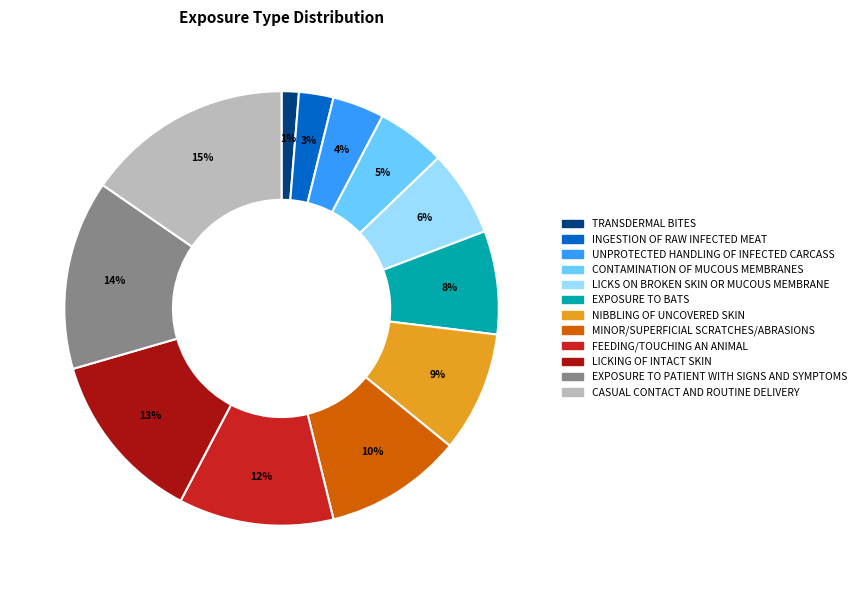

What is the ratio of the value at EXPOSURE TO PATIENT WITH SIGNS AND SYMPTOMS to the value at EXPOSURE TO BATS?

1.8